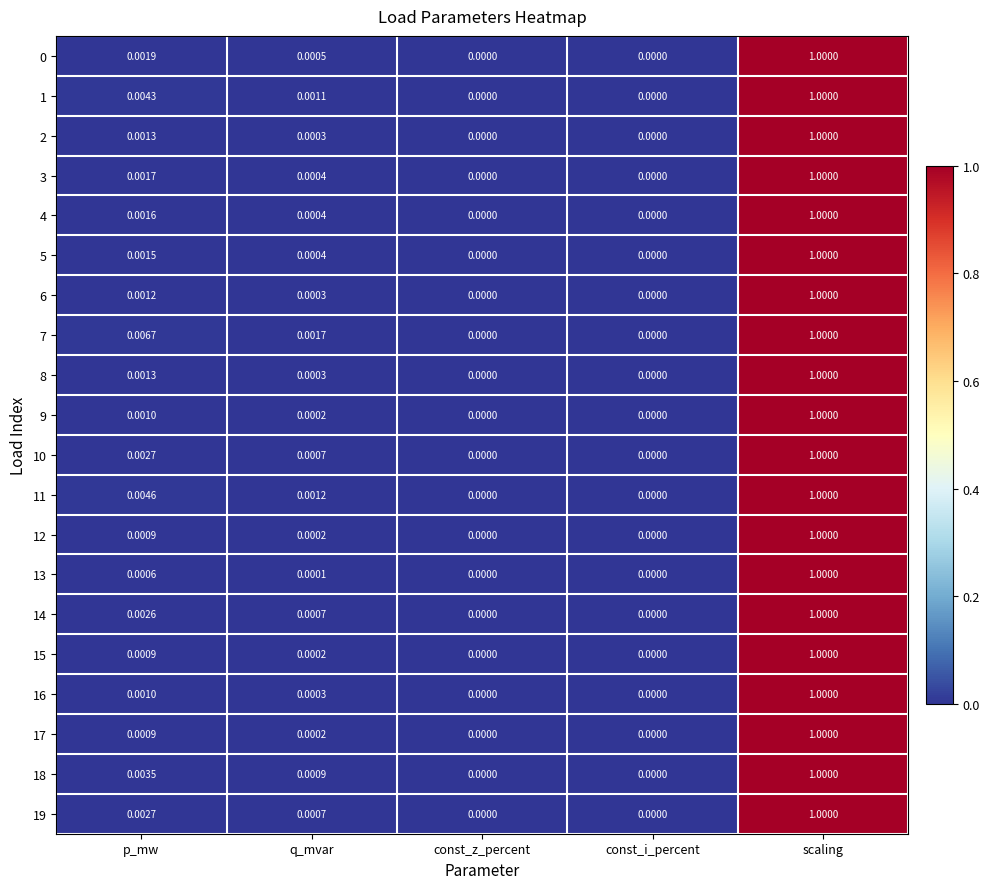

Which category has the highest value across all series?

scaling